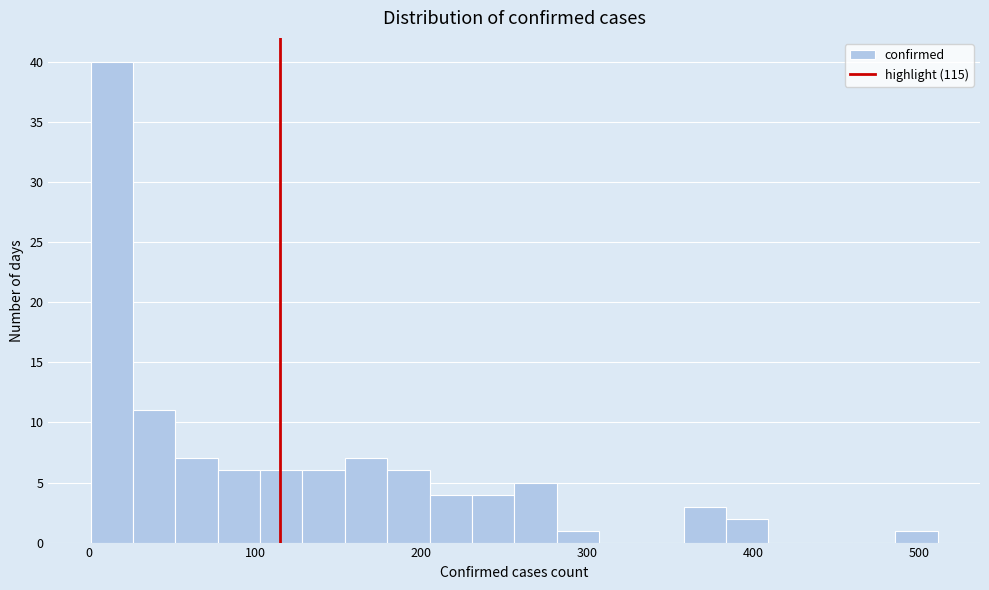

Read against the x-axis, roughly where is the centre of the tallest bar?

10